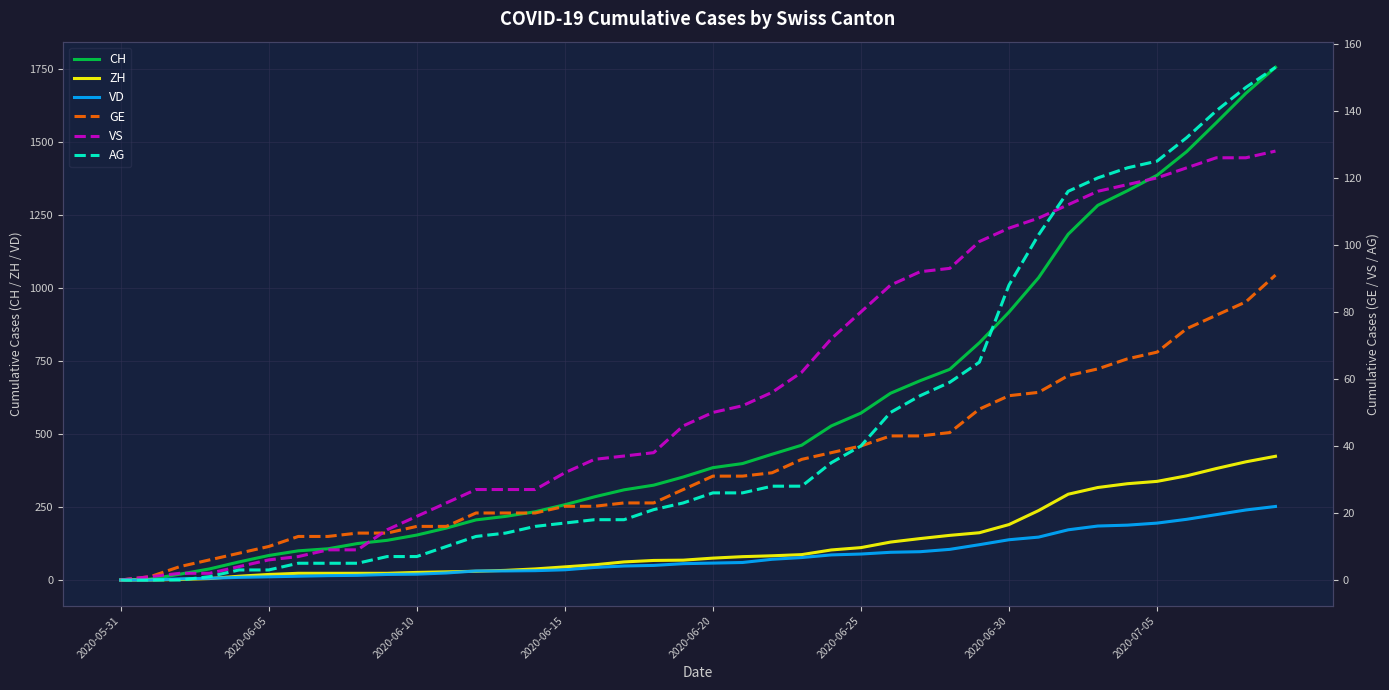

What is the maximum value for VD?

252